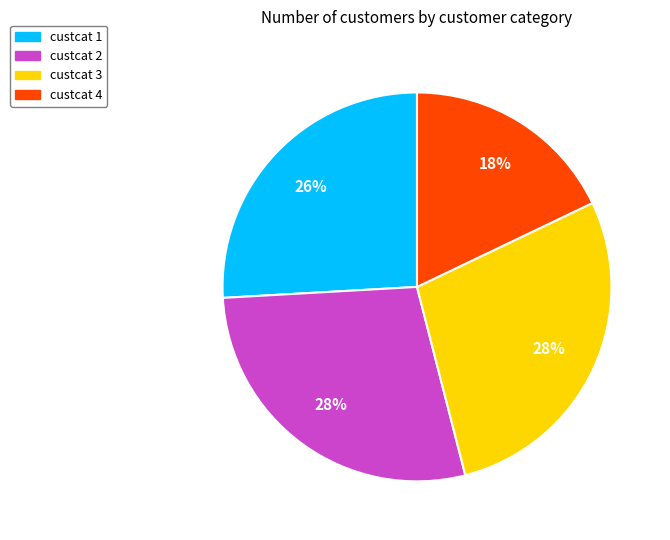

Is it true that custcat 3 is 43% of the pie?

False